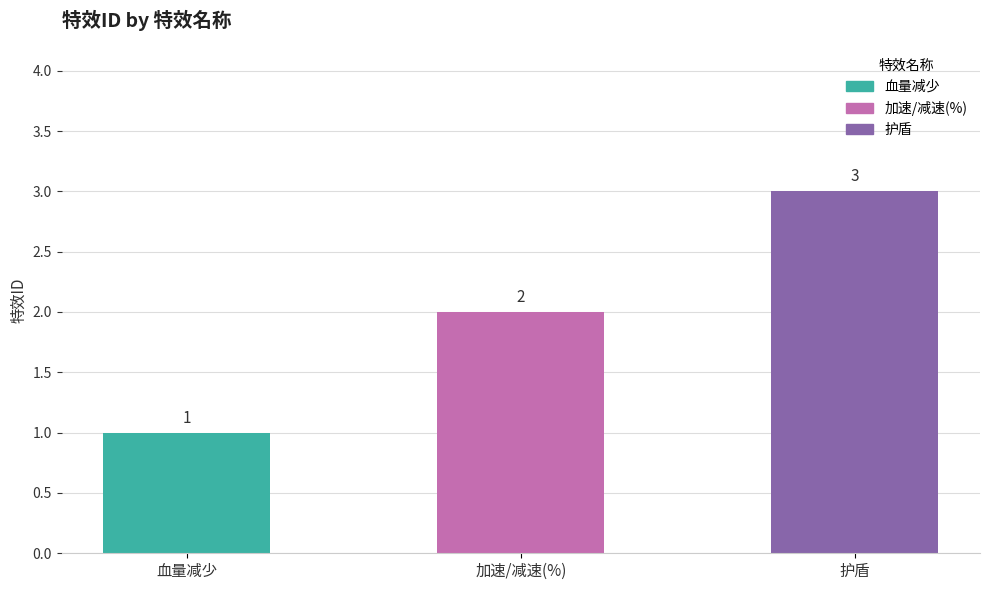

Which category has the highest value across all series?

护盾